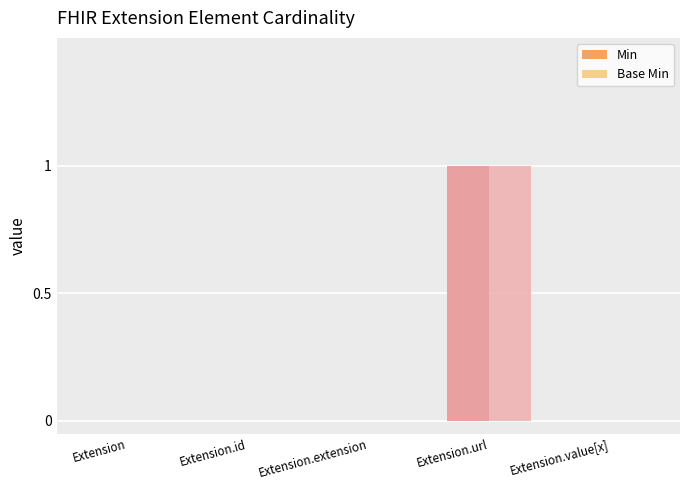

At which category is the sum across all series the highest?

Extension.url